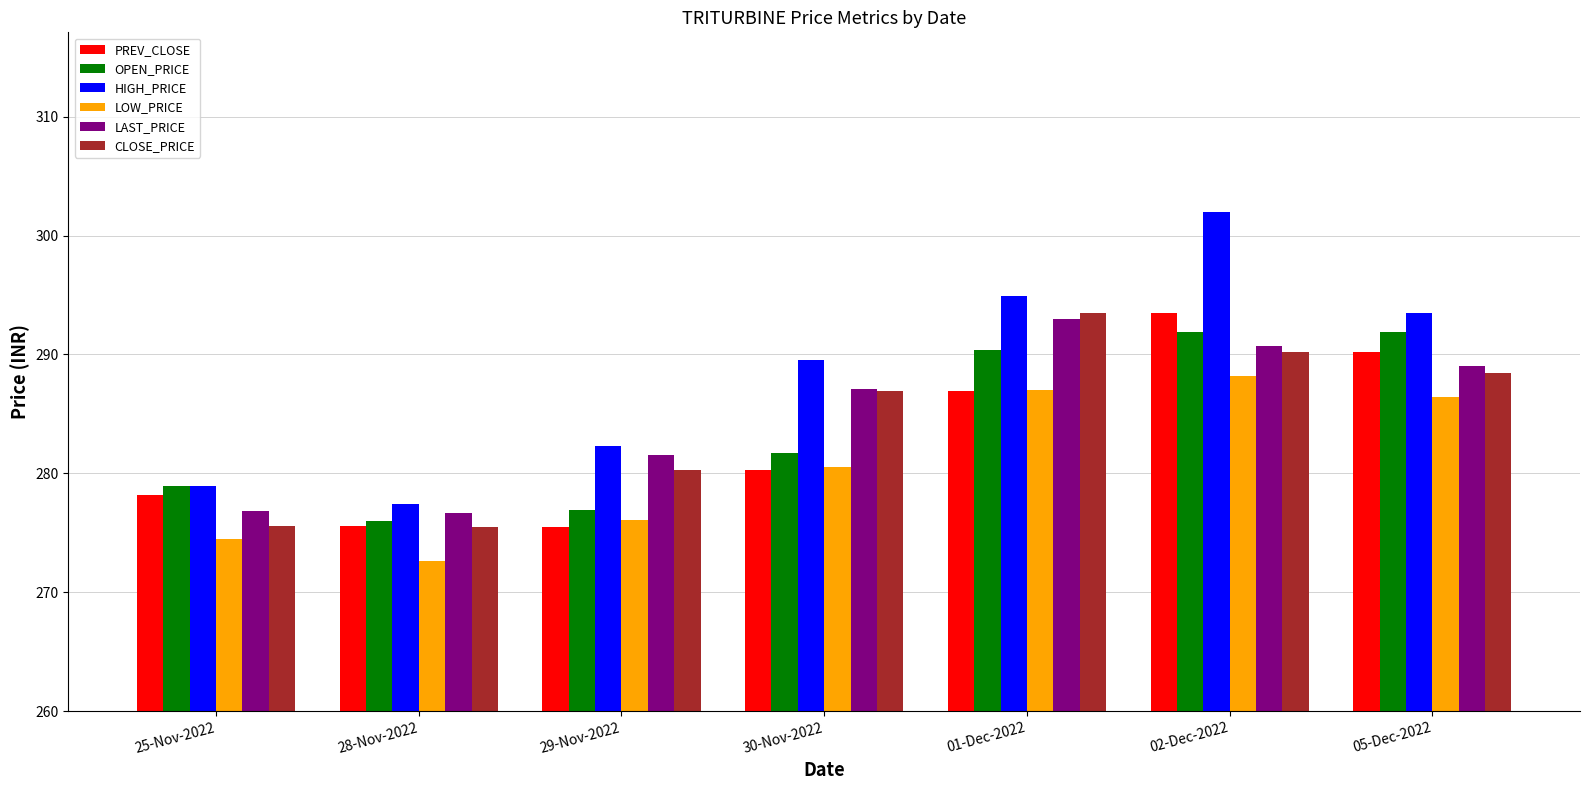

What is the label of the 5th bar from the left?

01-Dec-2022